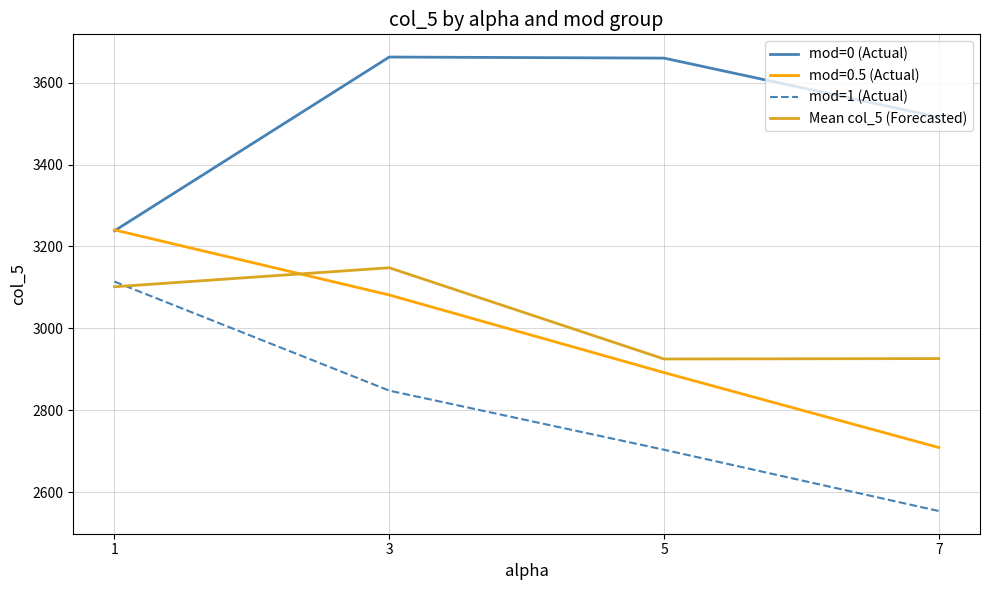

The value of mod=0.5 (Actual) at 7 is 4631.9. True or false?

False